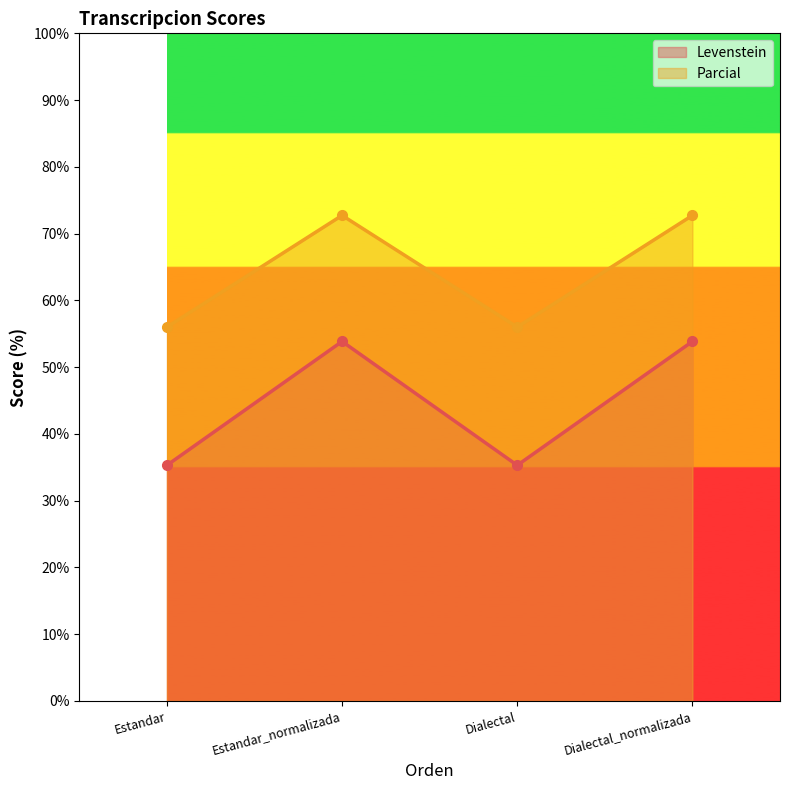

True or false: Levenstein and Parcial intersect in this chart.

False